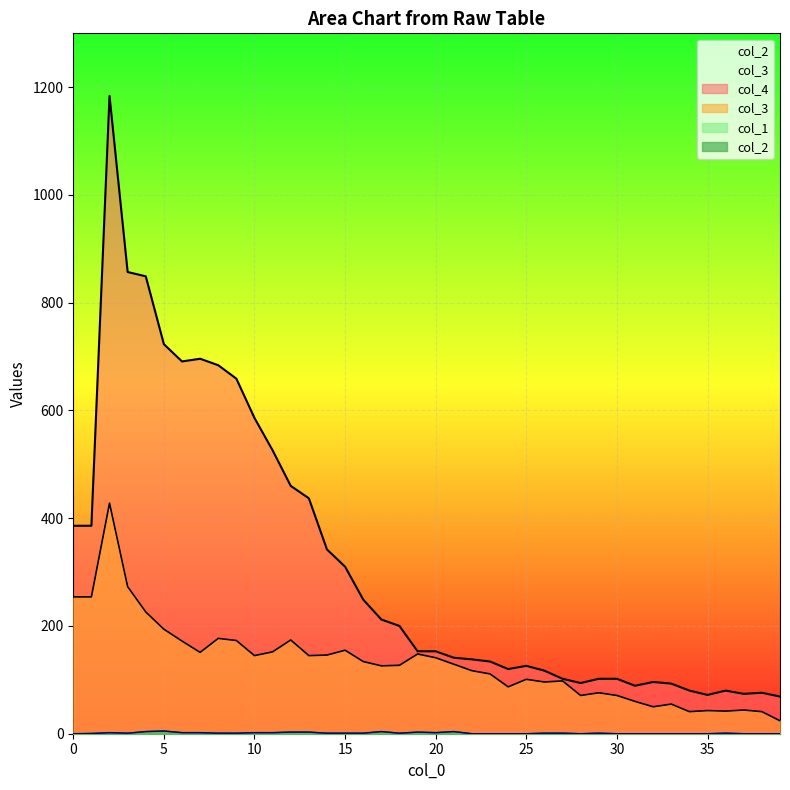

Where is the first local minimum for col_3?

7